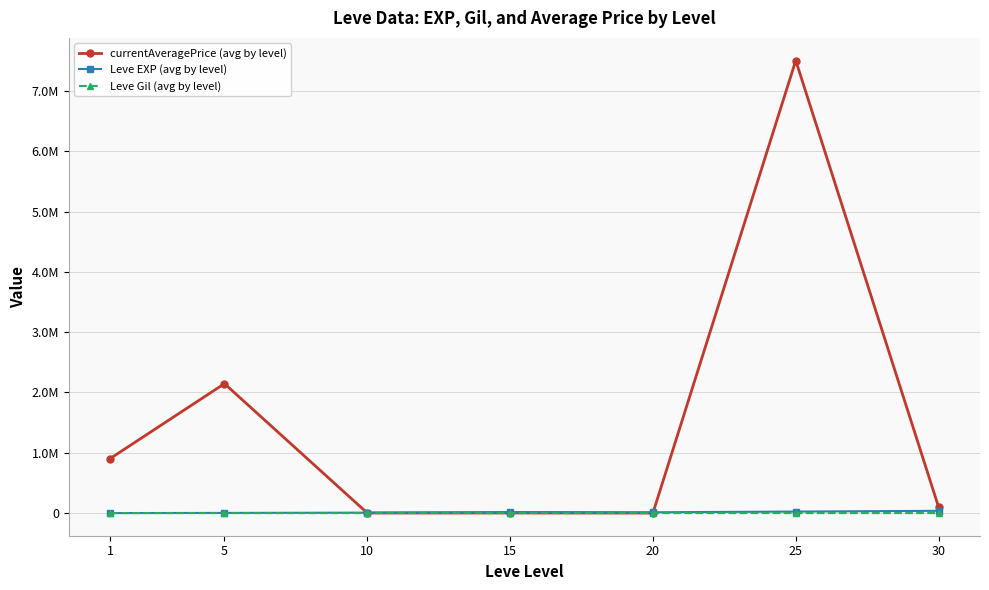

What are all the series names shown in the legend?

currentAveragePrice (avg by level), Leve EXP (avg by level), Leve Gil (avg by level)